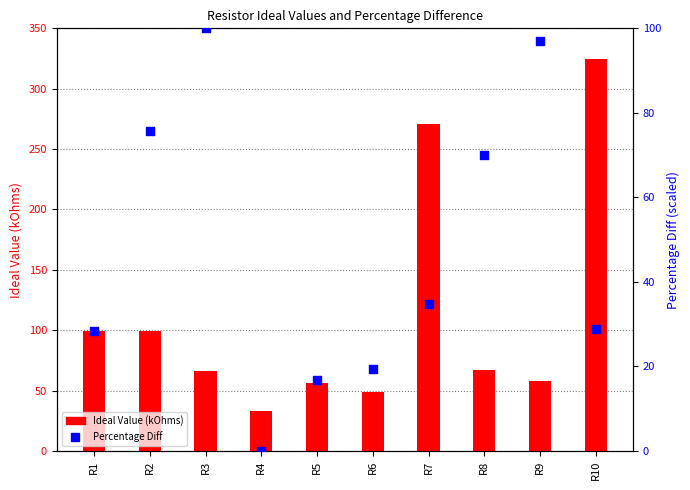

Is the value of Ideal Value (kOhms) at R3 greater than the value of Percentage Diff at R2?

No